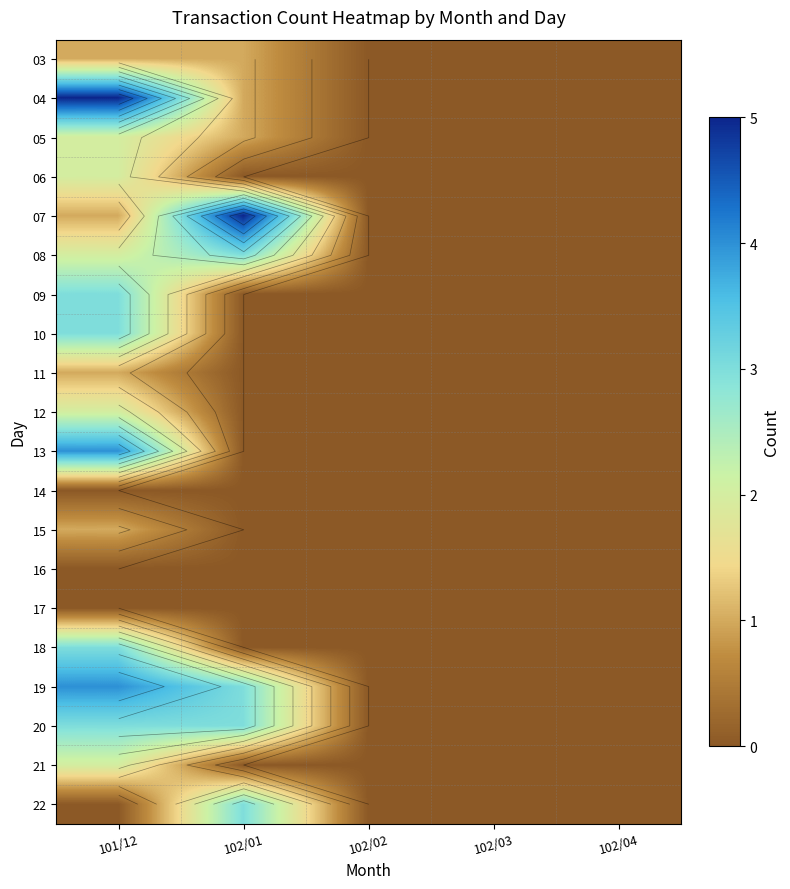

Rank the series by their maximum value, from lowest to highest.

14, 16, 17, 03, 11, 15, 05, 06, 12, 21, 08, 09, 10, 18, 20, 22, 13, 19, 04, 07